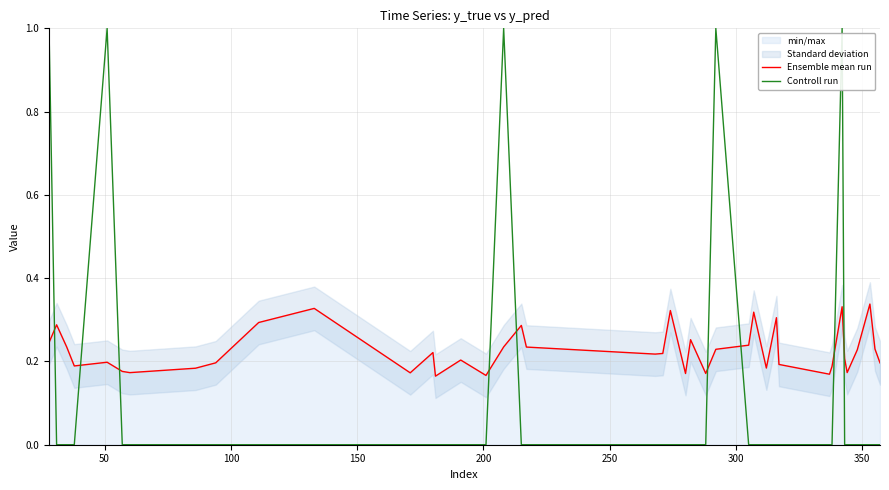

True or false: Ensemble mean run and Controll run intersect in this chart.

True